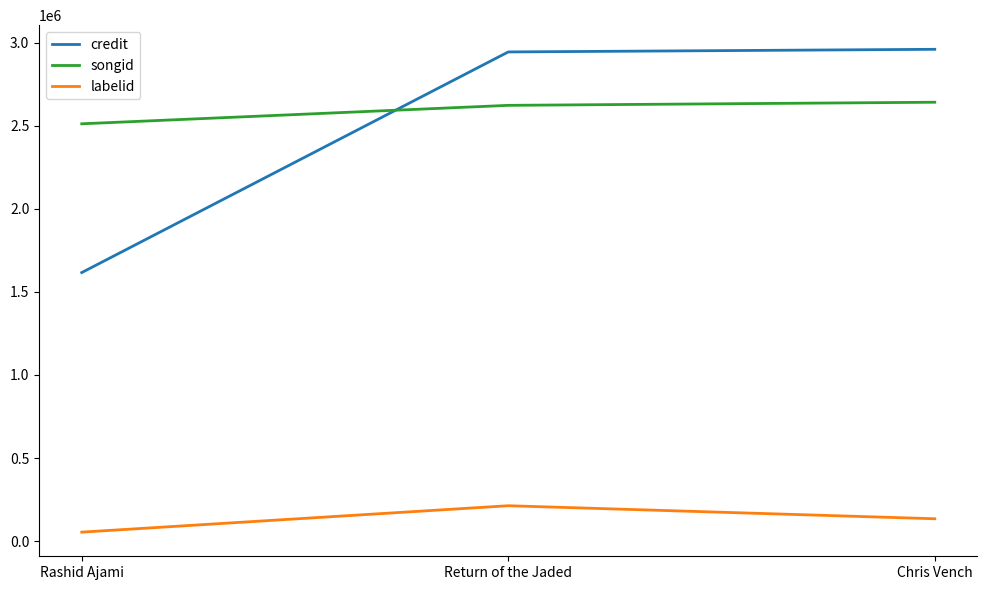

Which series has the largest range (max minus min)?

credit